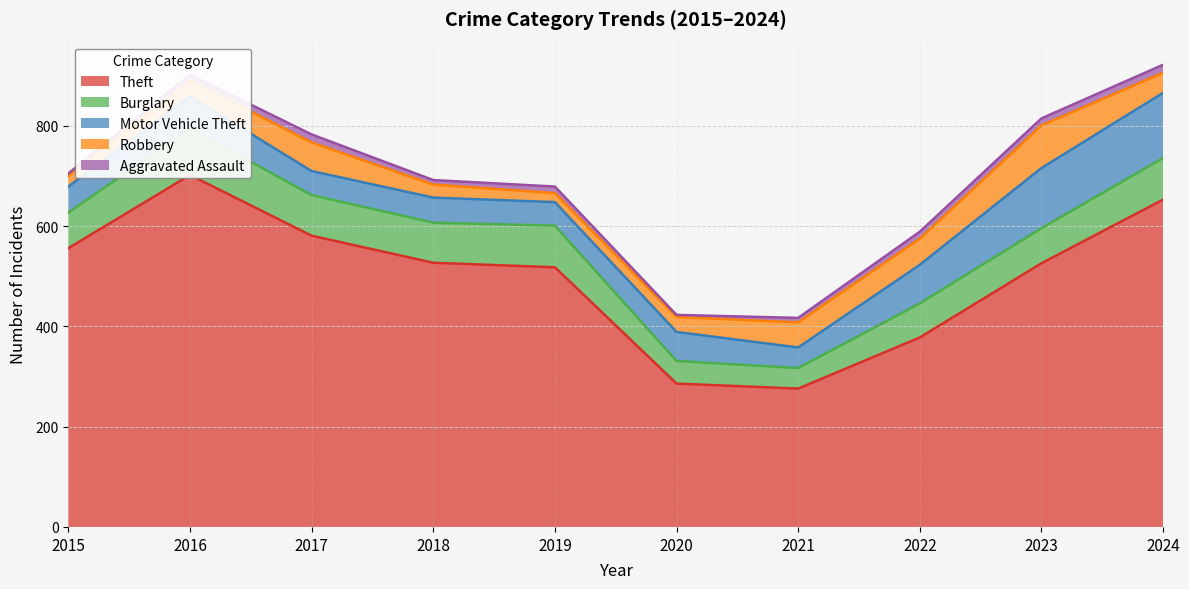

Does the chart display data point markers on the line(s)?

No